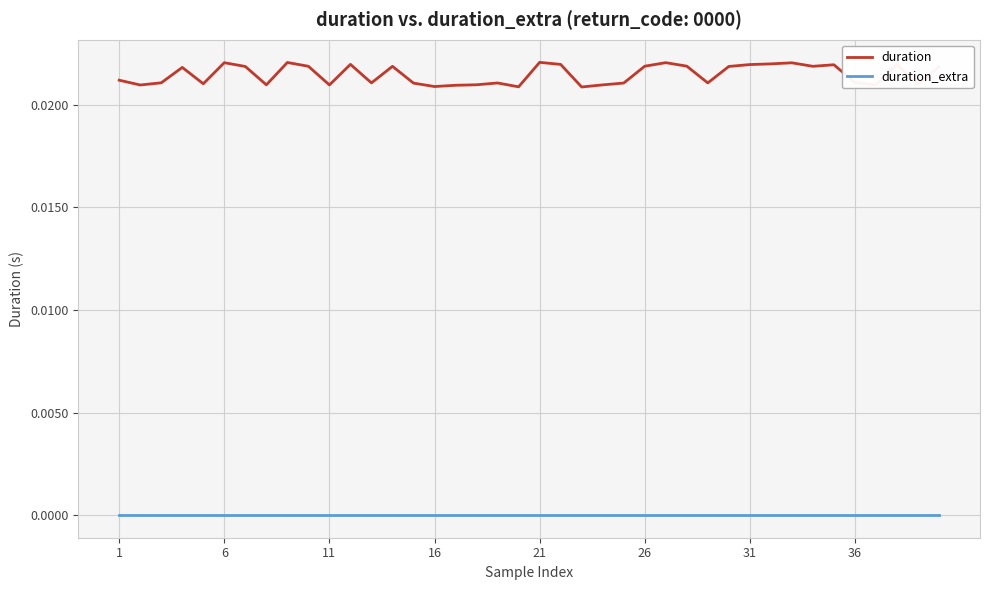

True or false: duration_extra and duration cross at least once.

False